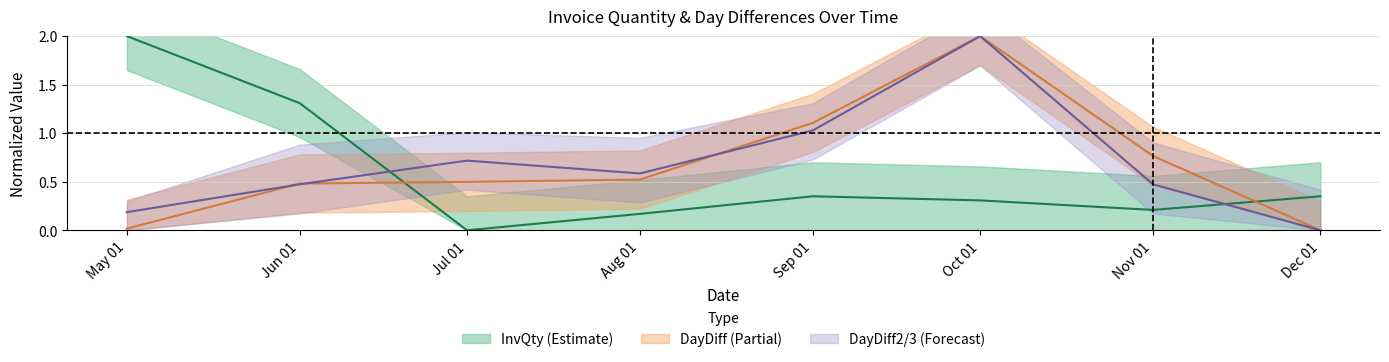

True or false: DayDiff2_mean and InvQty_mean intersect in this chart.

True